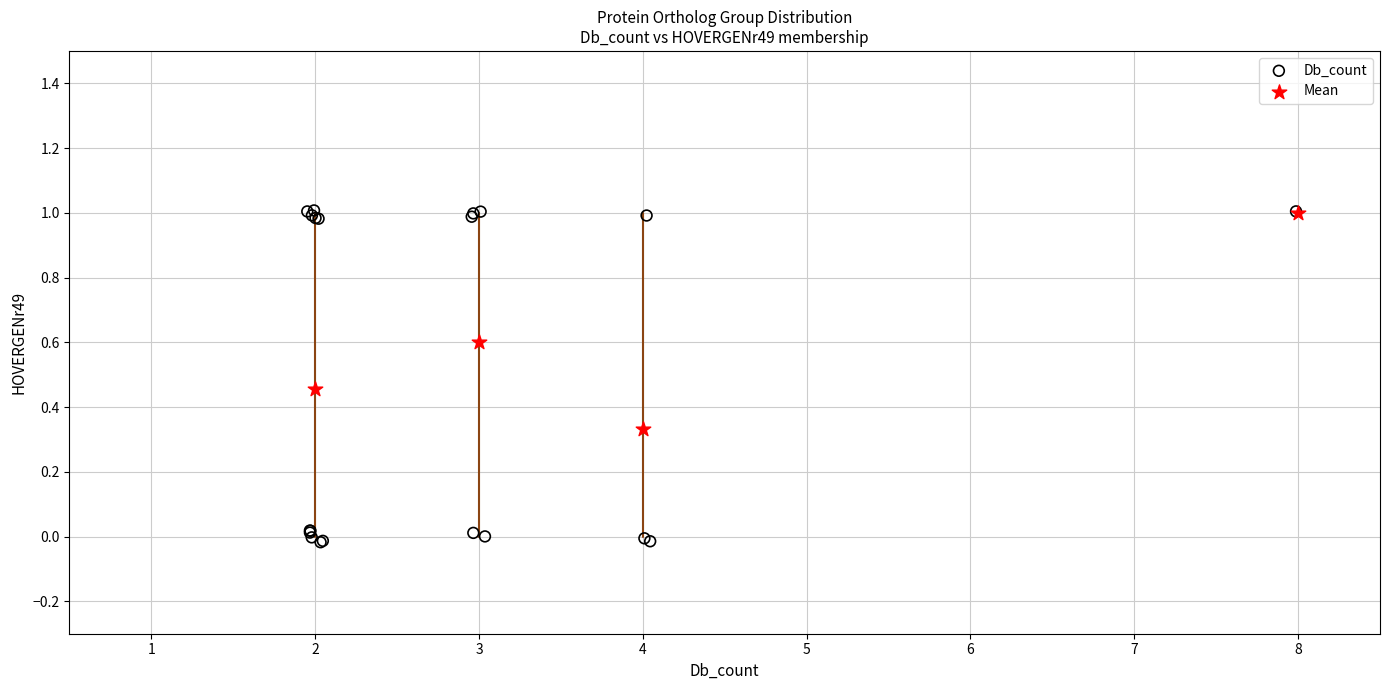

Which series reaches the minimum Y coordinate?

Db_count